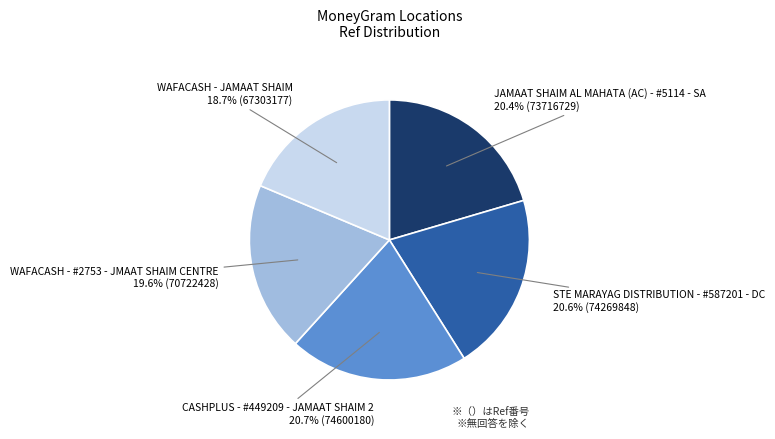

The JAMAAT SHAIM AL MAHATA (AC) - #5114 - SA slice represents 10% of the pie. True or false?

False